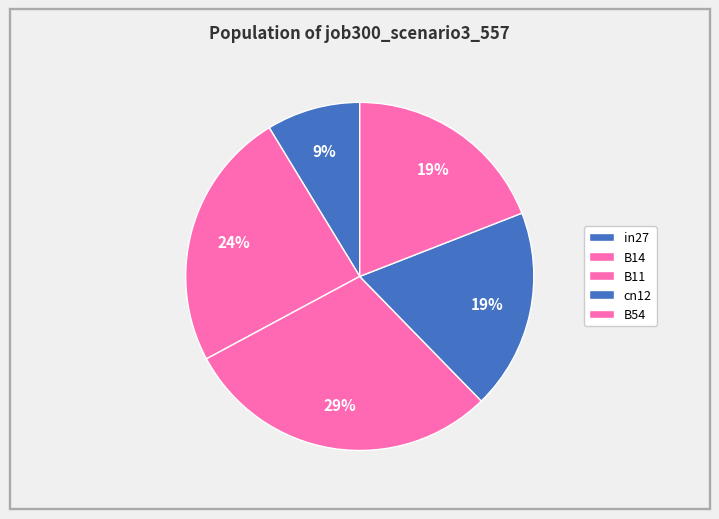

Between cn12 and in27, which is larger?

cn12